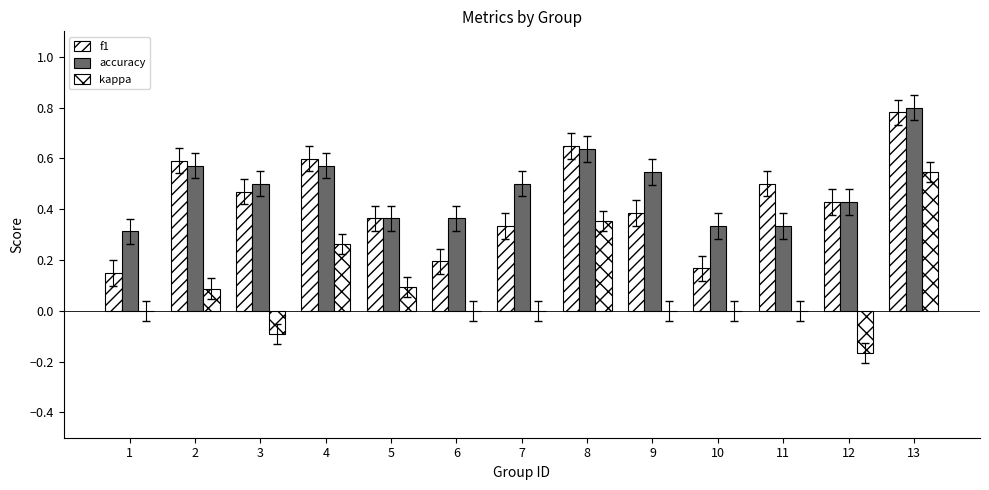

How many series are shown in this chart?

3